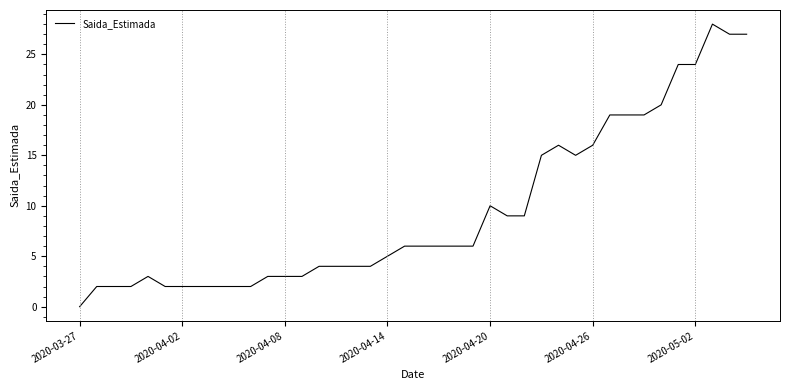

What is the maximum value shown in the chart?

28